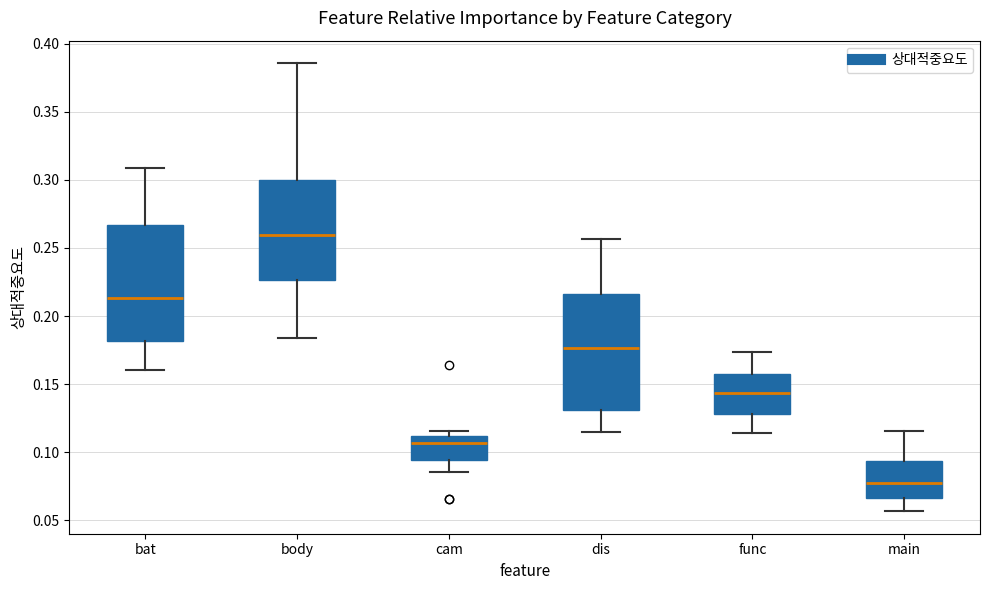

Where is the upper edge of the box for main on the y-axis? The values are not printed on the chart, so give them approximately, as read against the axis.

0.095